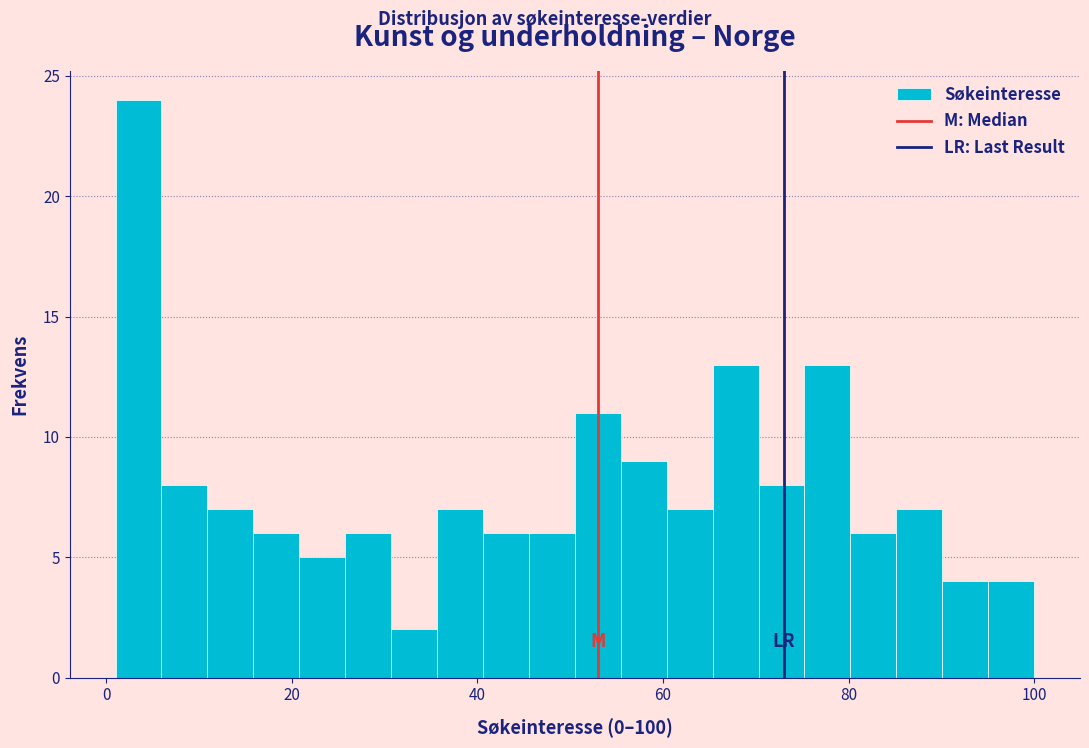

Around what value on the x-axis is the tallest bar? Give the approximate position of its centre, as read against the axis.

4